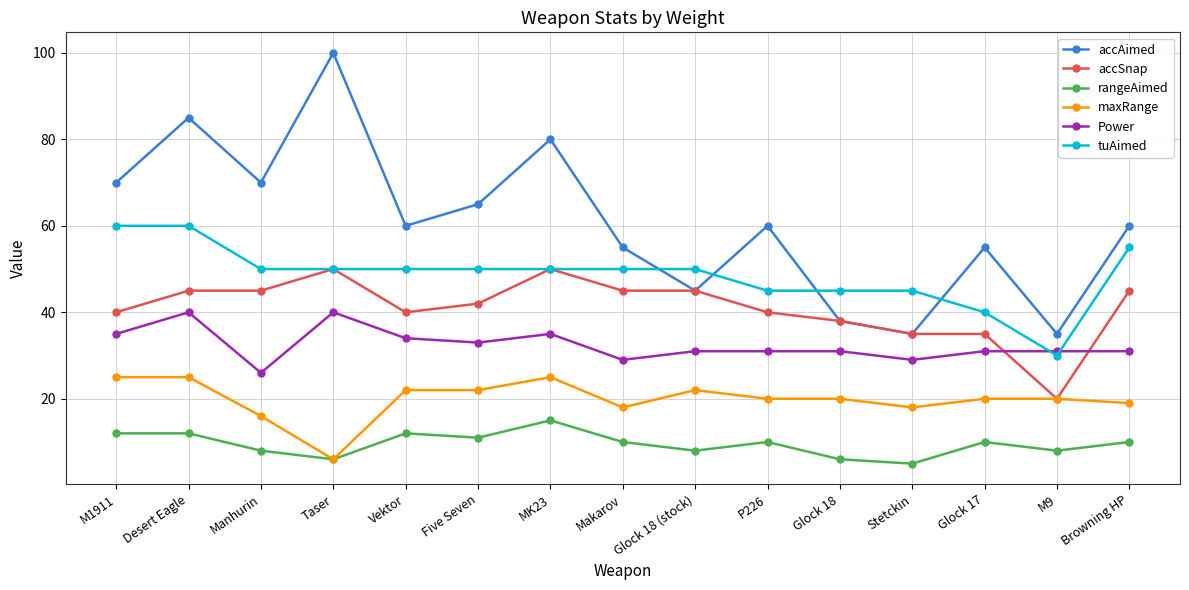

What is the difference between the highest and lowest values at Glock 18?

39